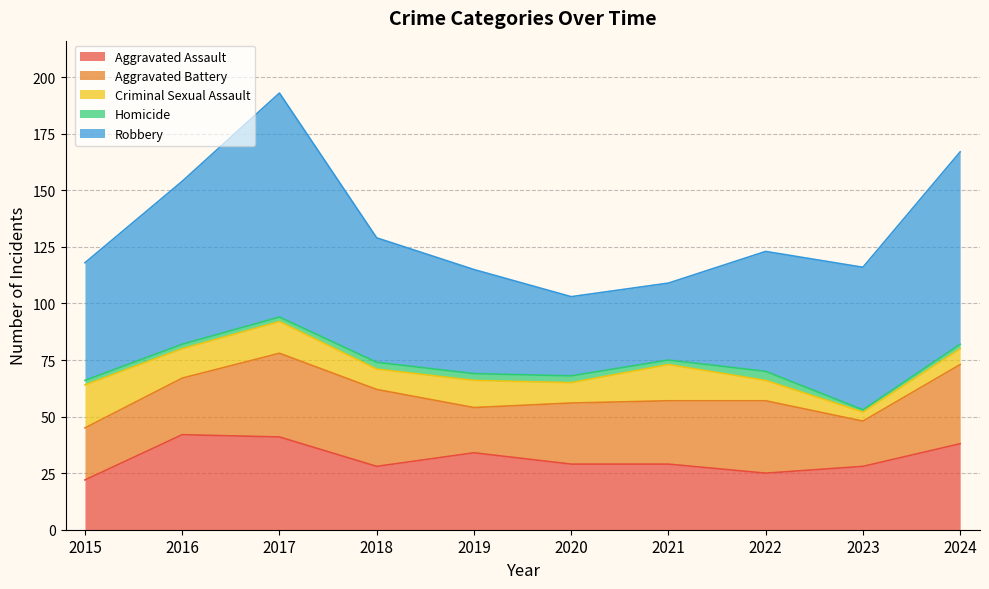

Where is the first local maximum for Aggravated Assault?

2016